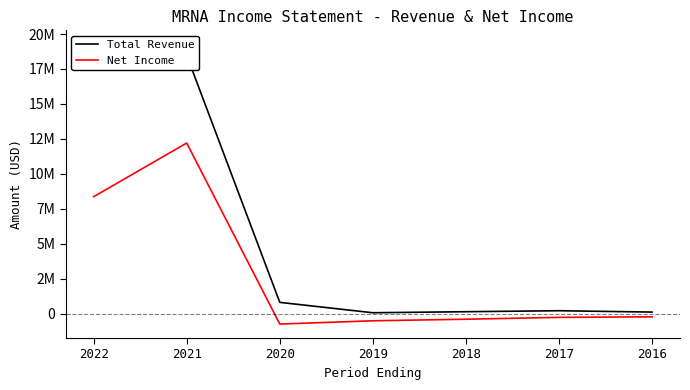

At which category does Total Revenue reach its first local valley?

2019